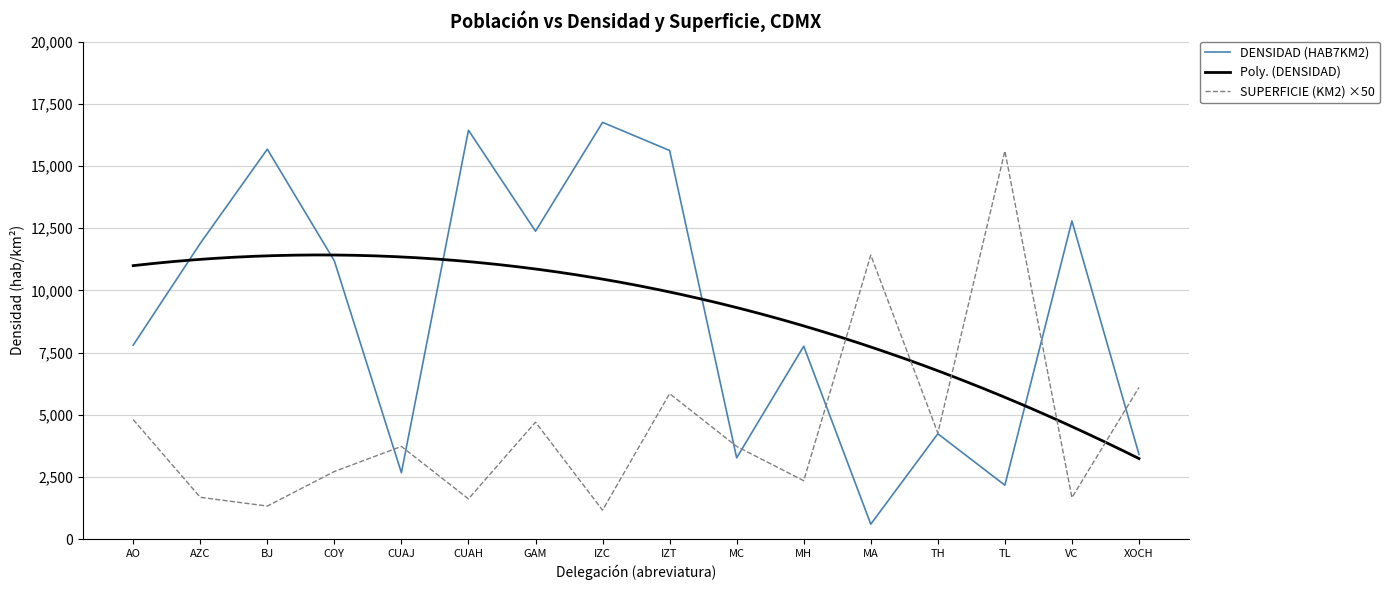

How many interior local valleys does the DENSIDAD (HAB7KM2) series have?

5